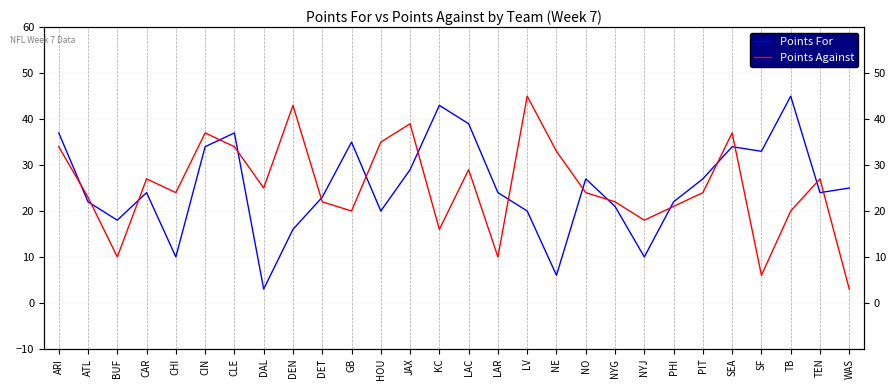

The Points For series shows 37 at ARI. True or false?

True